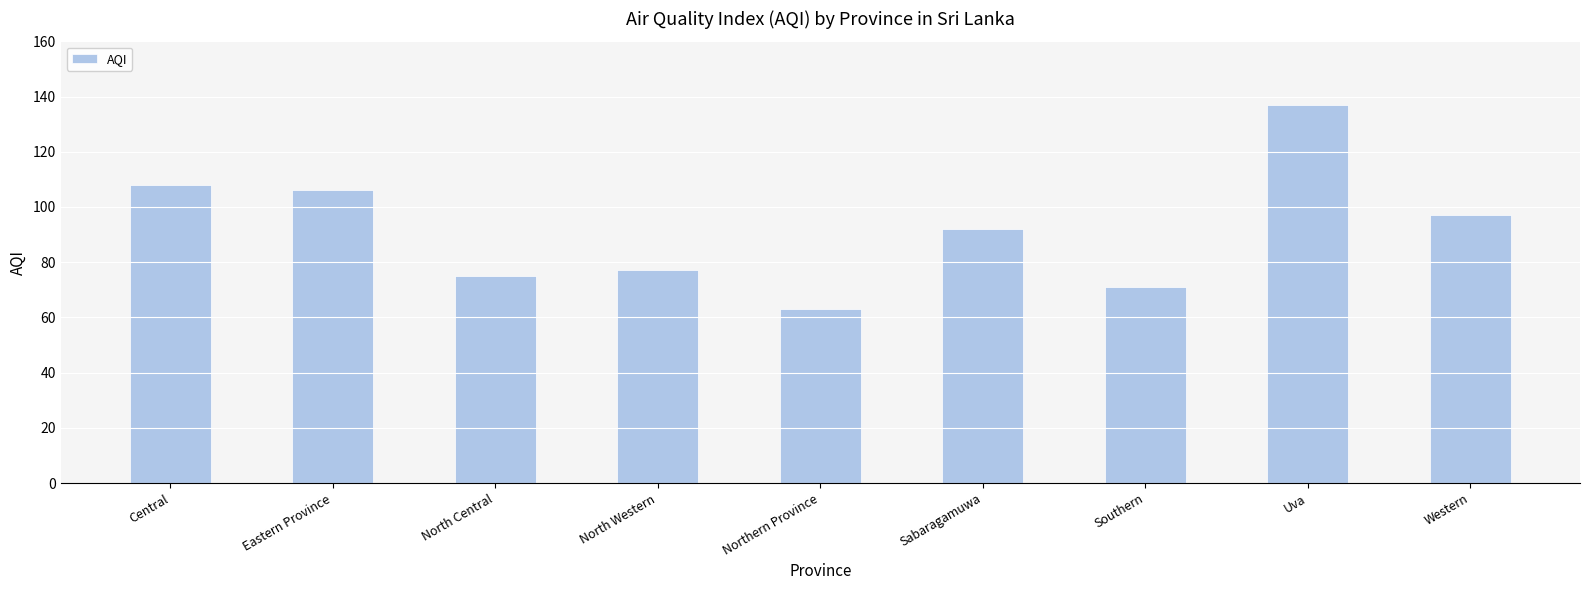

The value at Sabaragamuwa is 92. True or false?

True